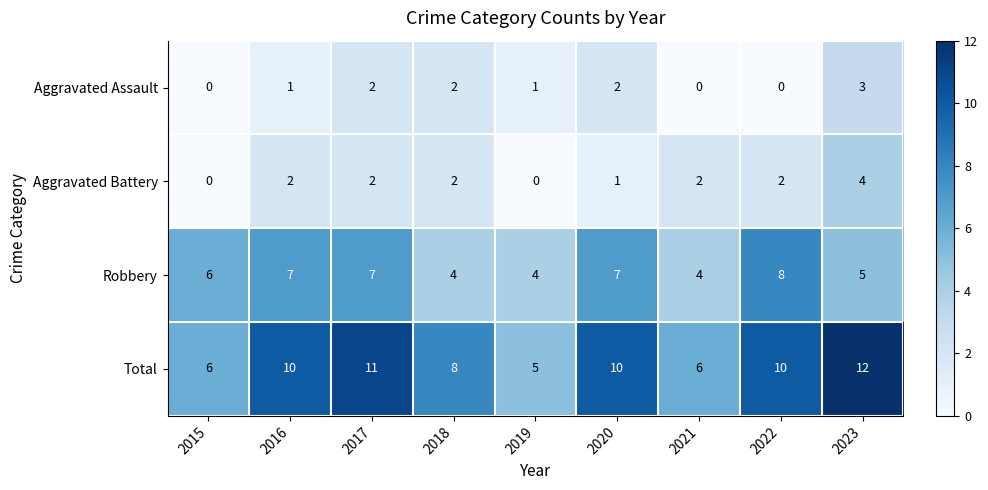

How many series are shown in this chart?

4